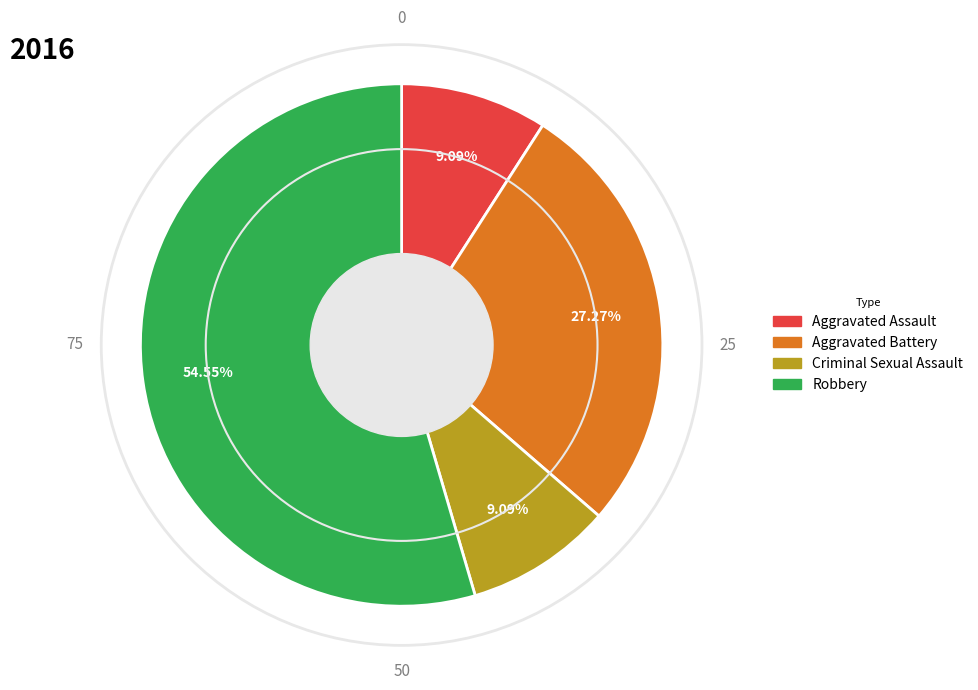

To the nearest percent, what is the difference between the Robbery and Criminal Sexual Assault slice percentages?

45%